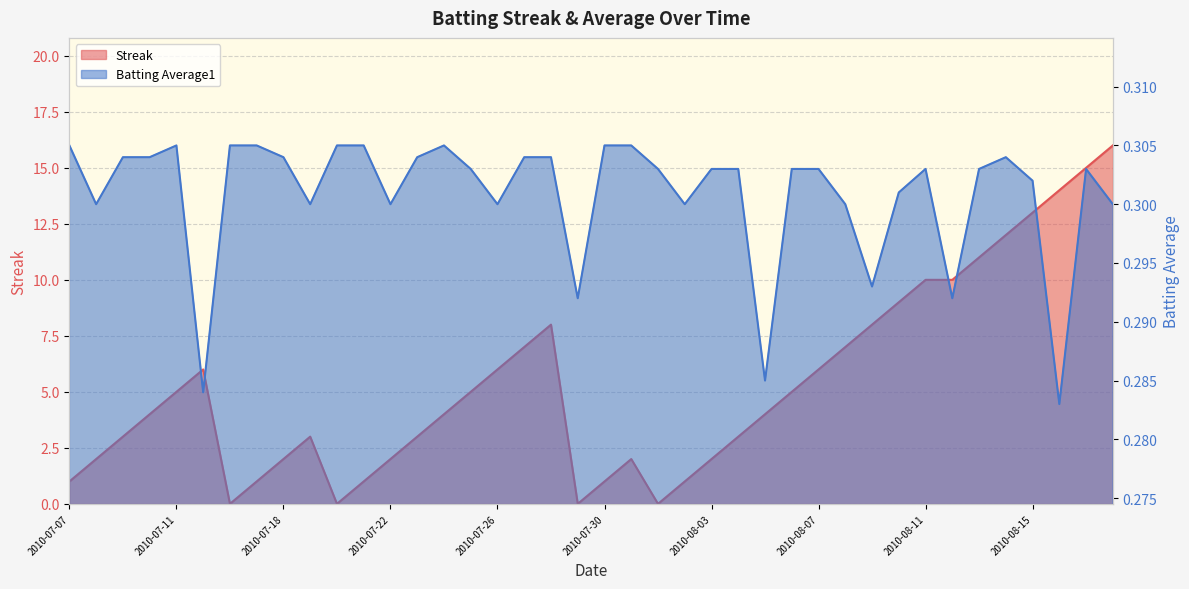

How many values in the Streak series are below 4?

18